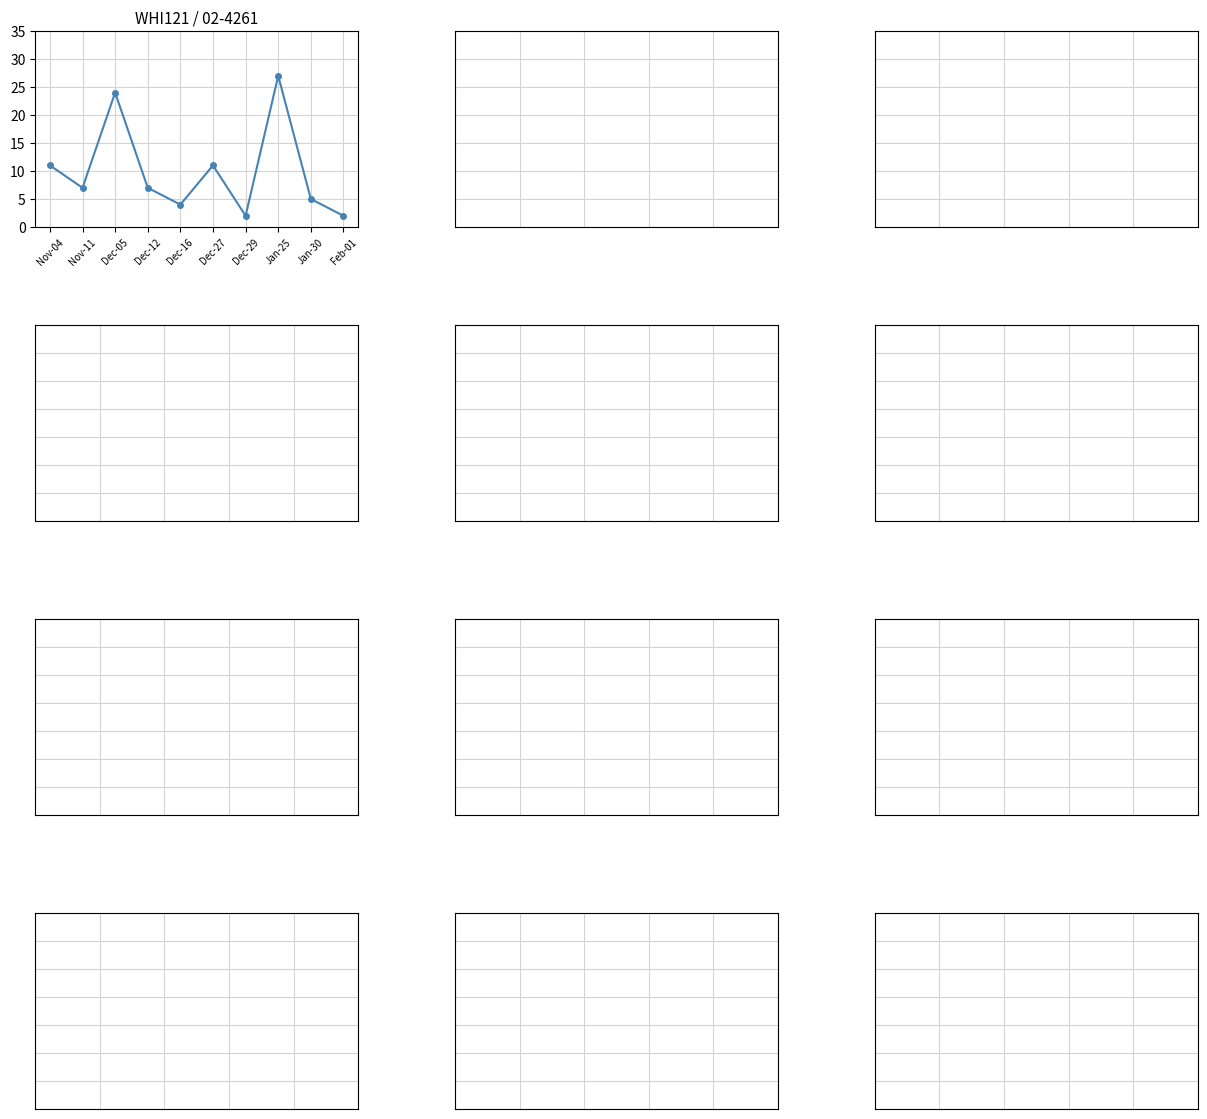

True or false: the data has more than 2 interior local peaks.

True